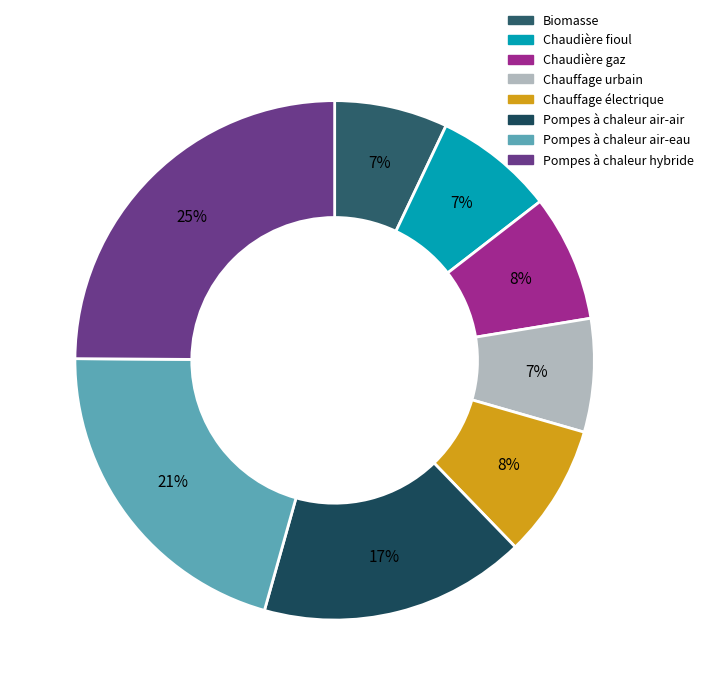

To the nearest percent, what is the combined percentage of Chaudière fioul and Chaudière gaz?

15%